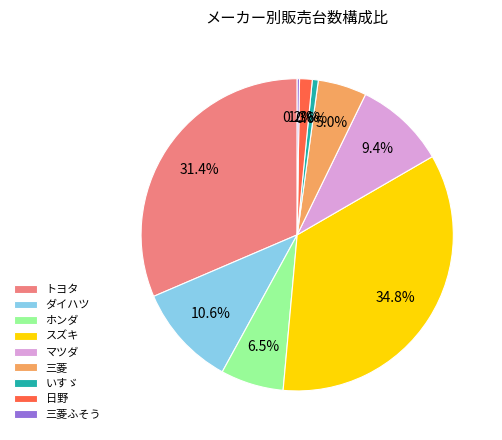

Combined, what portion of the pie is 日野 and マツダ?

10.7%